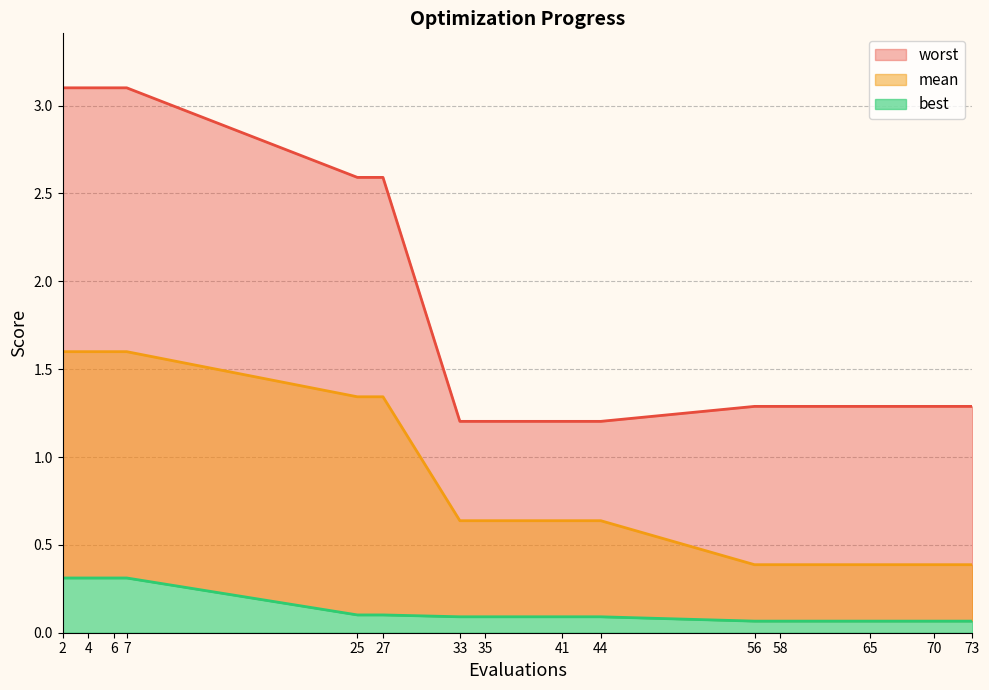

Reading right to left, transcribe all the data shown in this chart.

mean: 0.4	0.4	0.4	0.4	0.4	0.6	0.6	0.6	0.6	1.3	1.3	1.6	1.6	1.6	1.6
best: 0.1	0.1	0.1	0.1	0.1	0.1	0.1	0.1	0.1	0.1	0.1	0.3	0.3	0.3	0.3
worst: 1.3	1.3	1.3	1.3	1.3	1.2	1.2	1.2	1.2	2.6	2.6	3.1	3.1	3.1	3.1